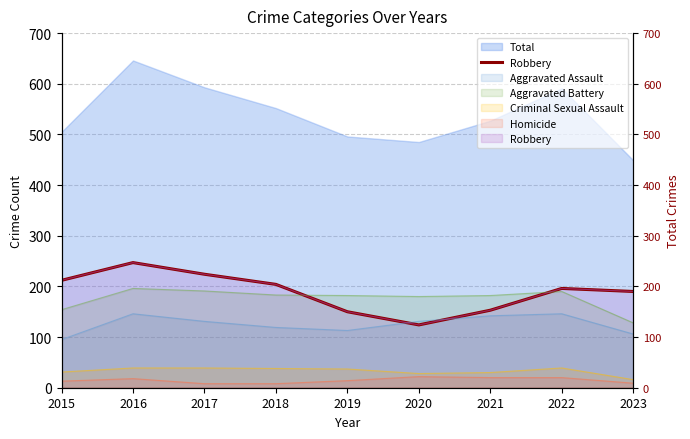

Where is the first local maximum?

2016